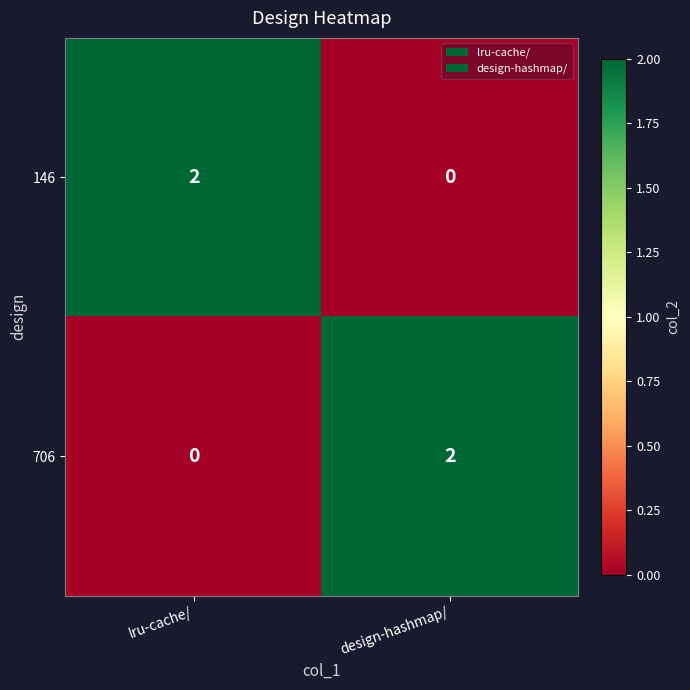

Which category has the highest value in the 146 series?

lru-cache/